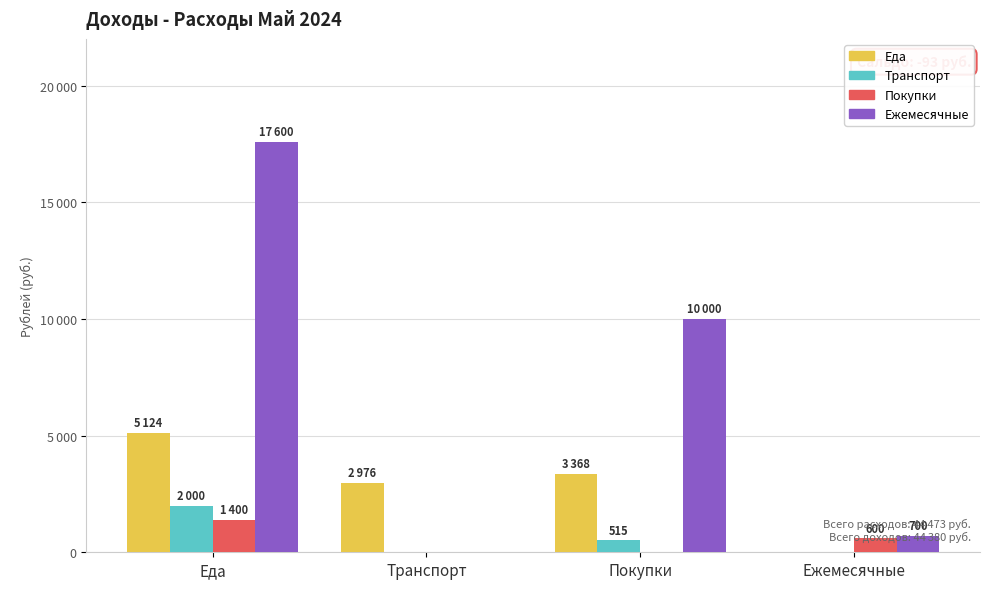

Which category has the lowest value in the Еда series?

Ежемесячные